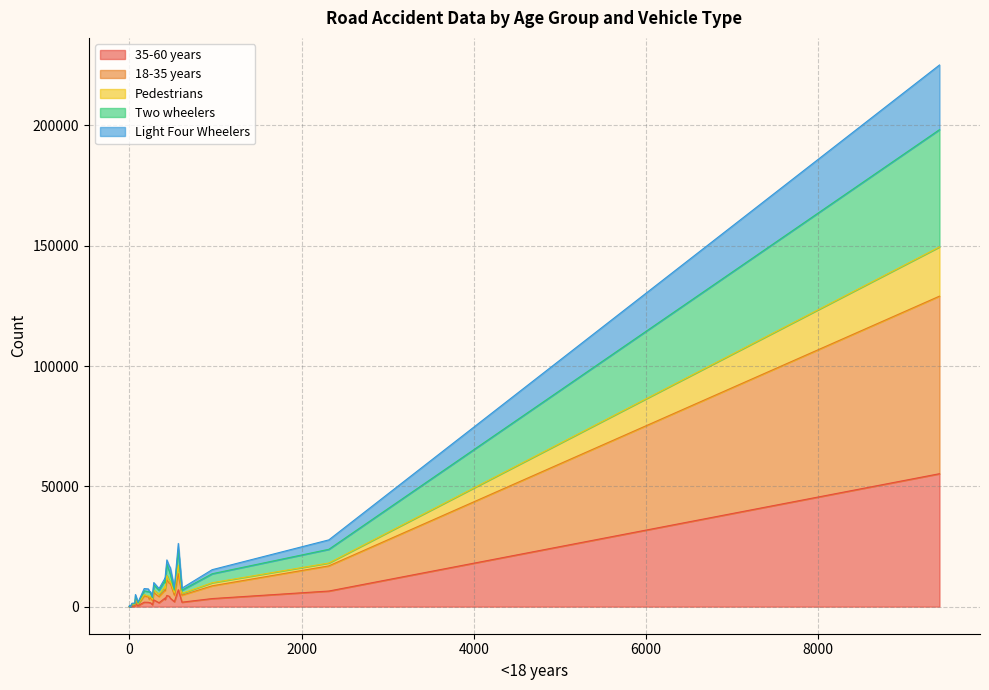

At which category is the sum across all series the highest?

9408